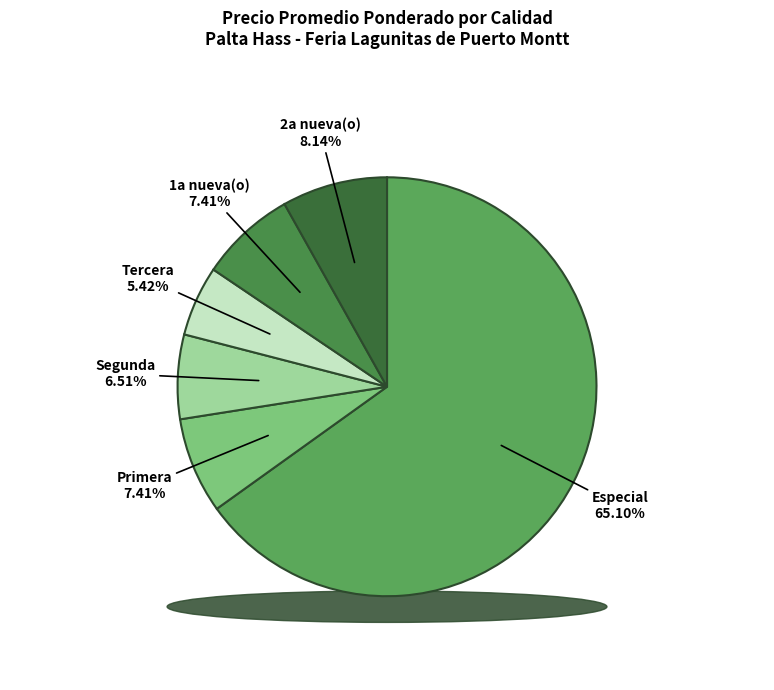

What is the total percentage of Primera and 2a nueva(o)?

15.6%